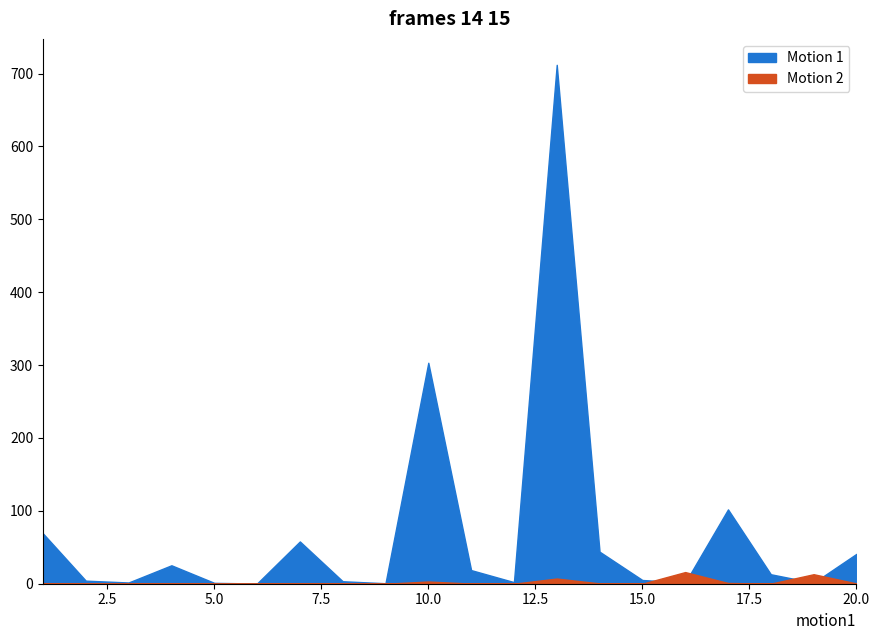

What is the difference between the maximum and second lowest values in the avg_spawns series?

711.3